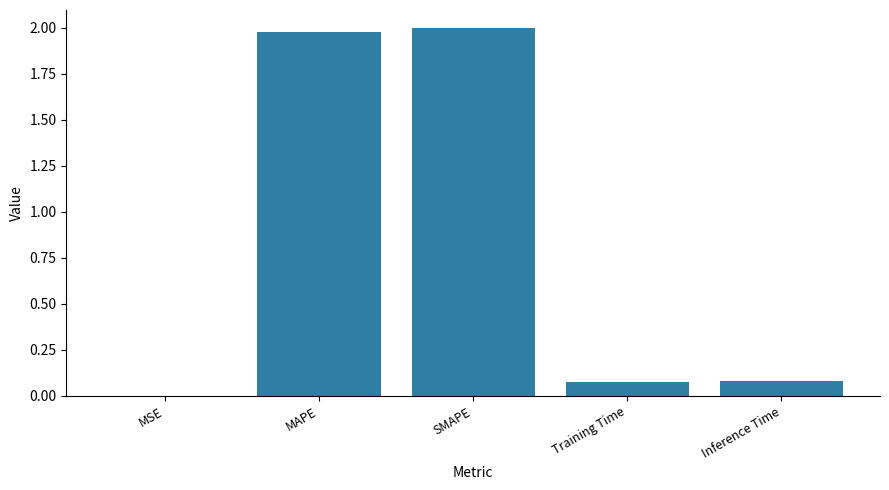

Approximately how many times larger is the value at SMAPE compared to MAPE?

1.0